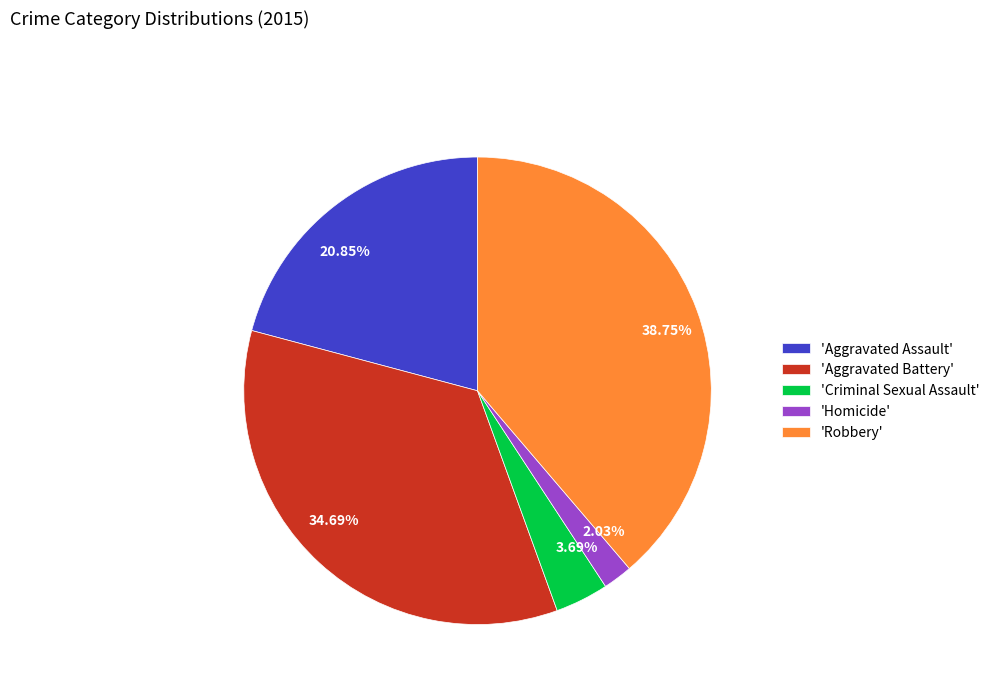

Is there any slice that represents more than half of the pie?

No